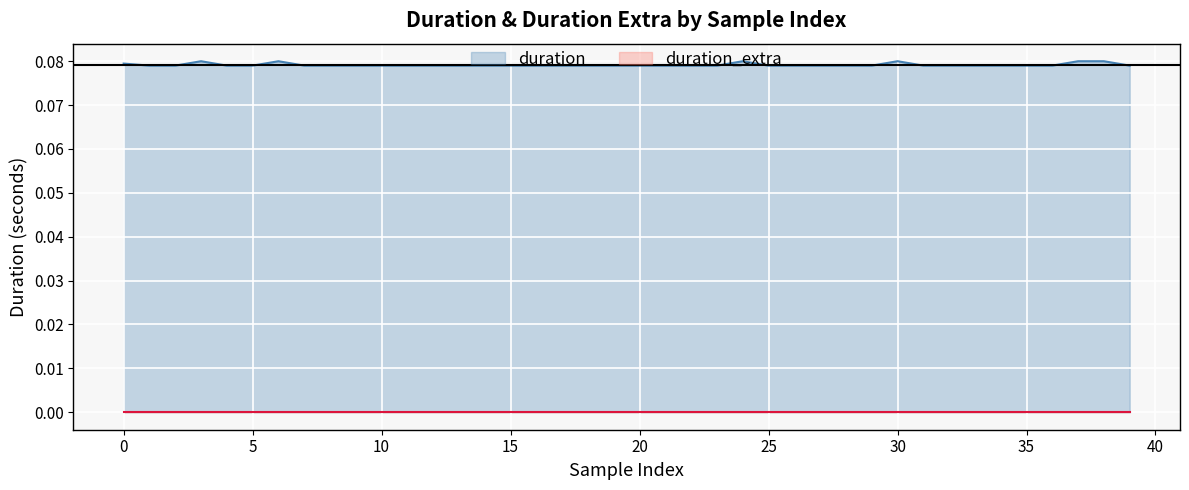

How many categories are shown in the chart?

40